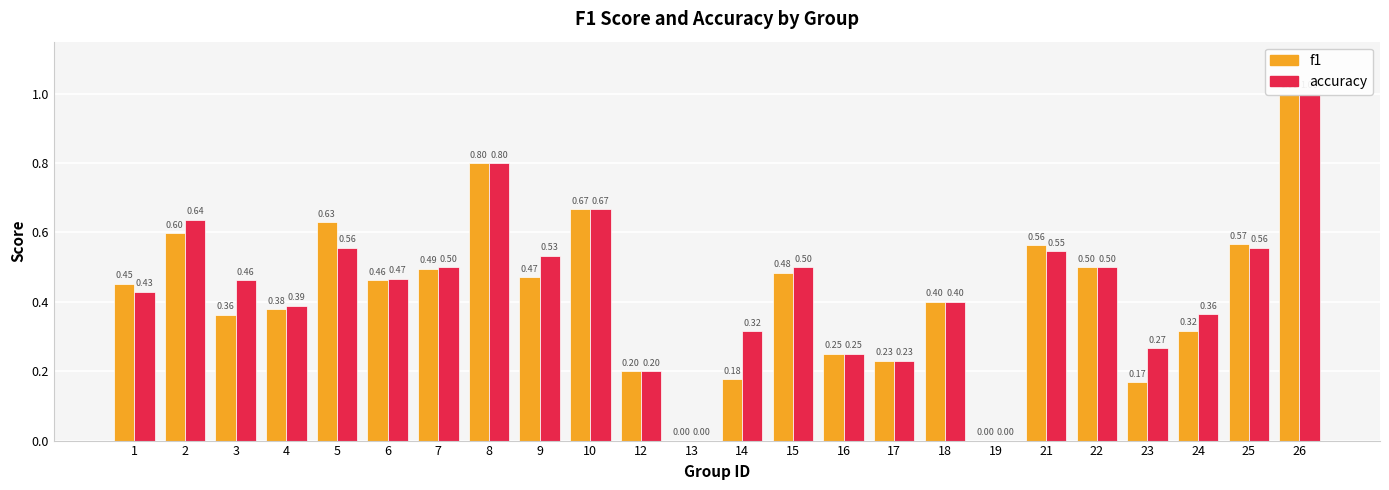

What are all the series names shown in the legend?

f1, accuracy